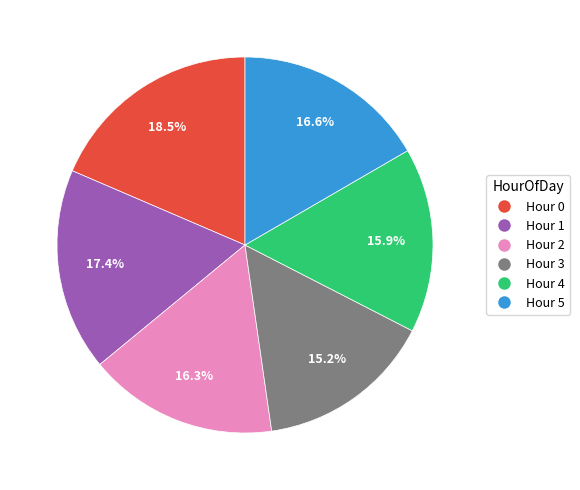

Is there any slice that represents more than half of the pie?

No